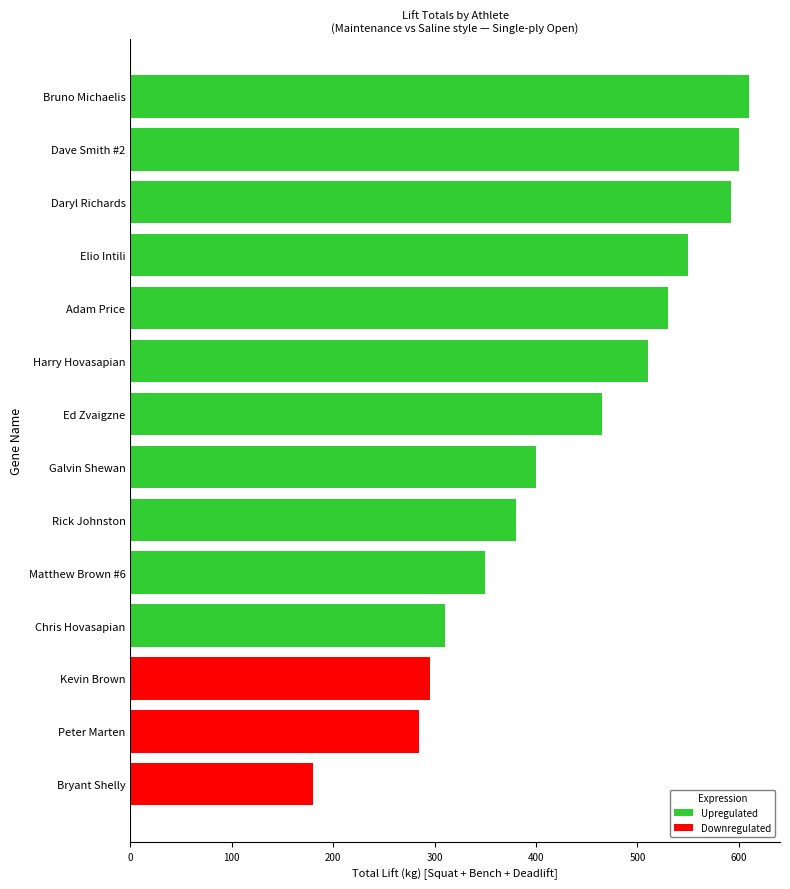

The value at Peter Marten is 285.0. True or false?

True